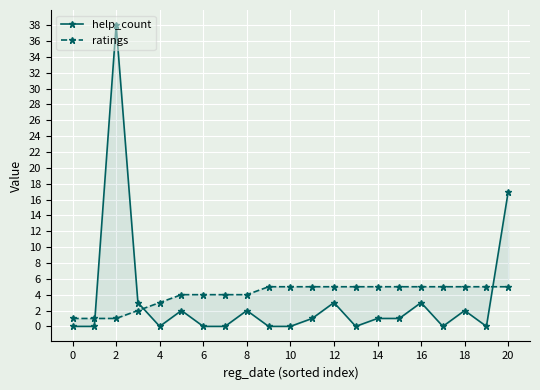

Count the number of categories in the chart.

21